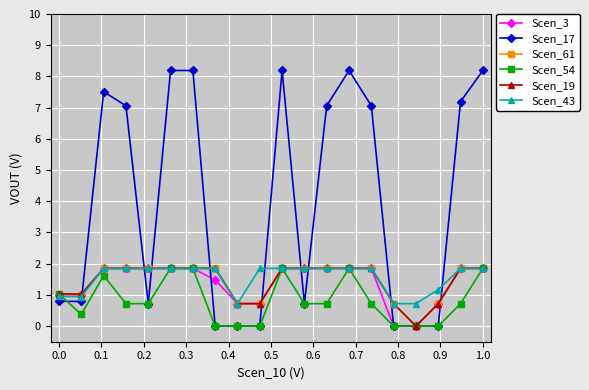

What is the value of the Scen_54 point at the 12th from the left?

0.7